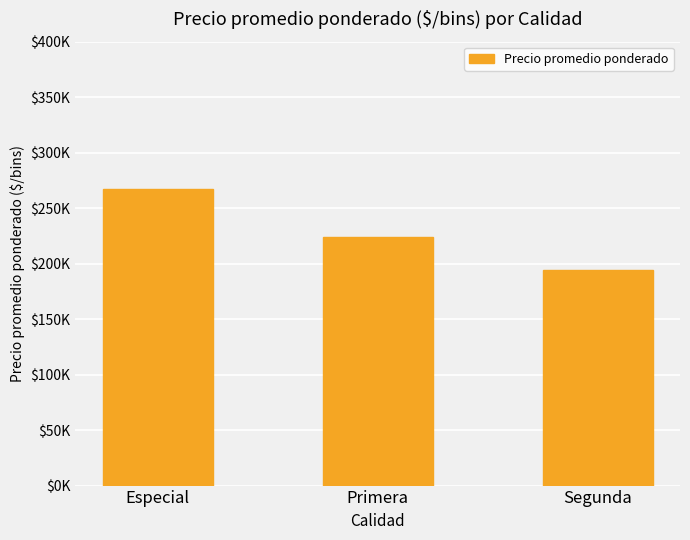

What is the ratio of the value at Especial to the value at Primera?

1.2